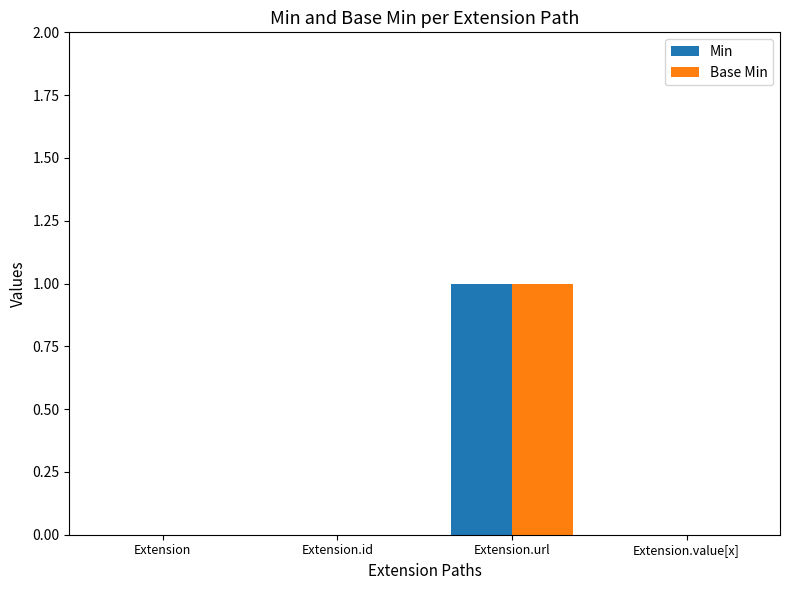

At which label does Min reach its peak?

Extension.url